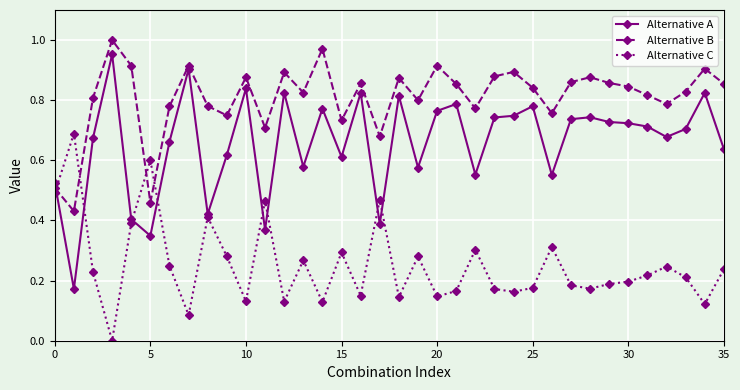

How many values in the Alternative C series exceed 0?

35